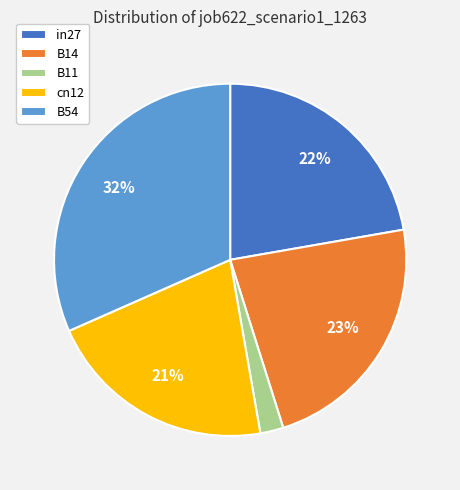

True or false: B14 accounts for 36% of the total.

False